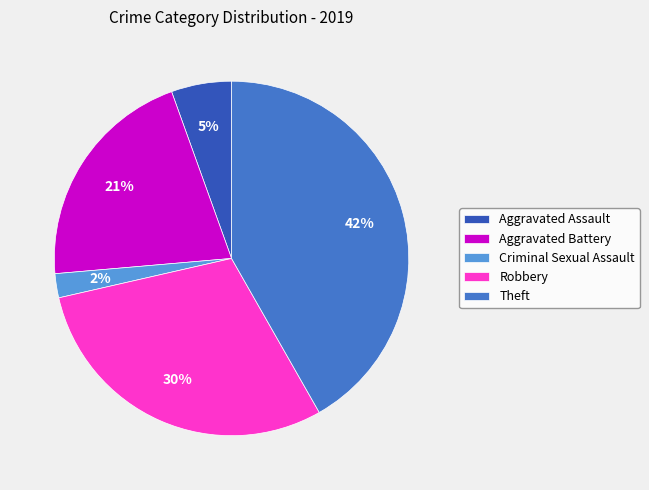

How many segments does this pie chart have?

5